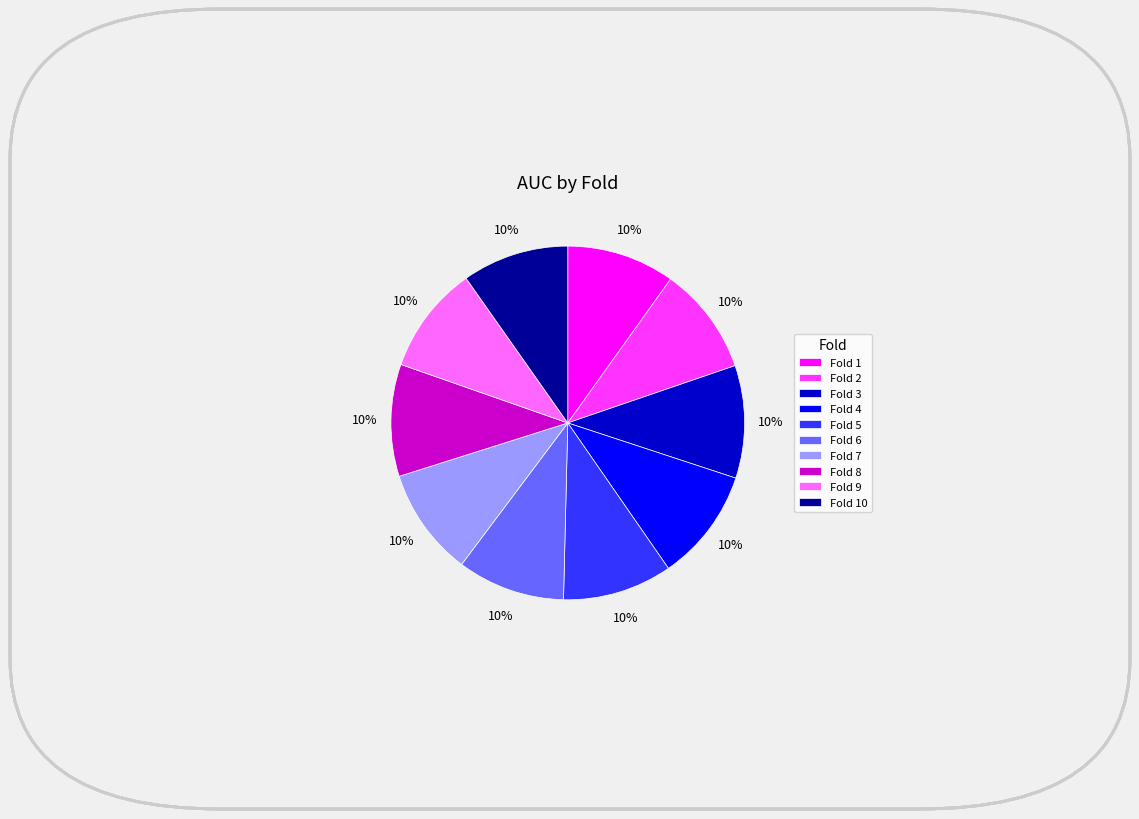

Do Fold 2 and Fold 6 together represent more than half of the pie?

No